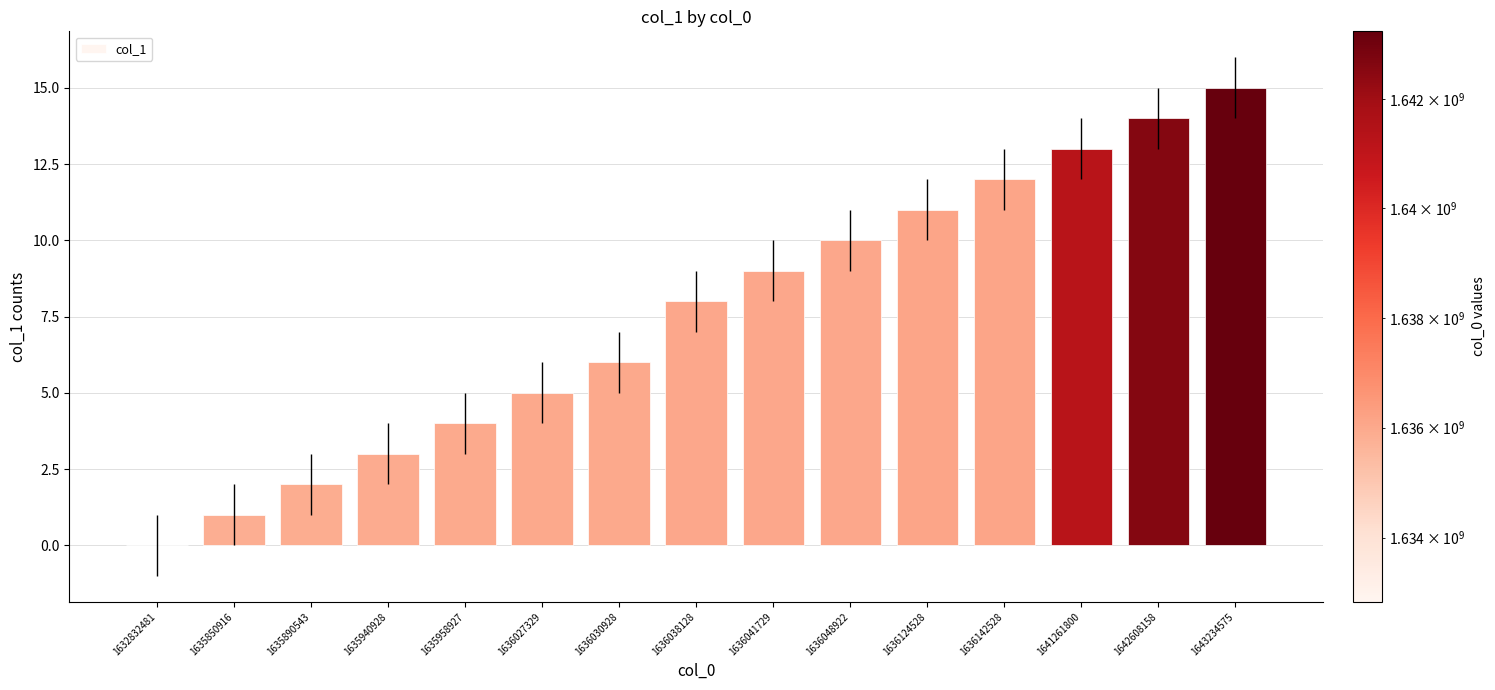

The value at 1635940928 is 3. True or false?

True